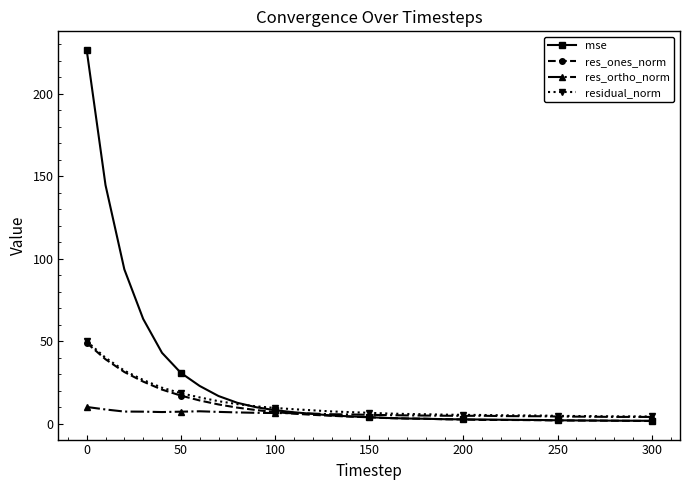

Which series has the widest spread of values?

mse